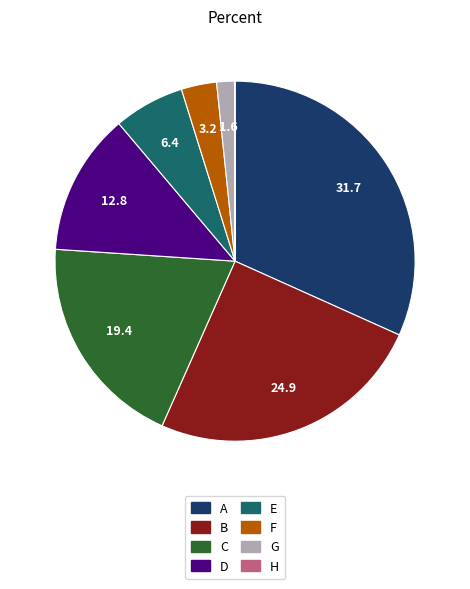

Combined, do E and C account for over 50%?

No